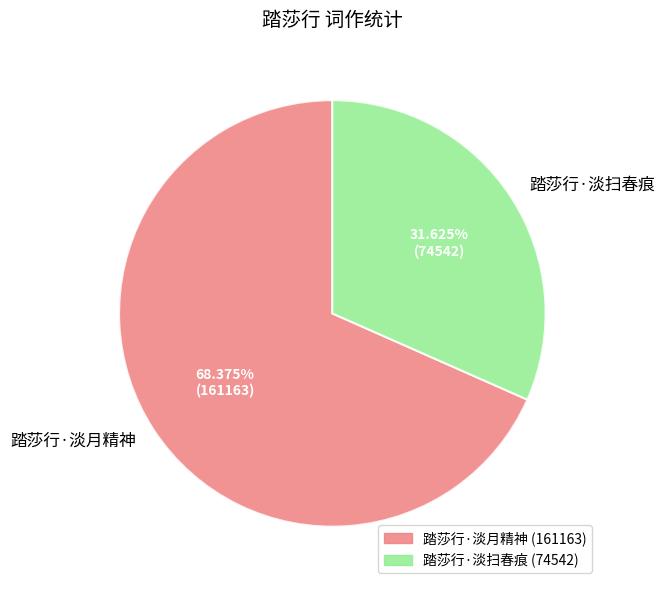

Between 踏莎行·淡月精神 and 踏莎行·淡扫春痕, which is larger?

踏莎行·淡月精神